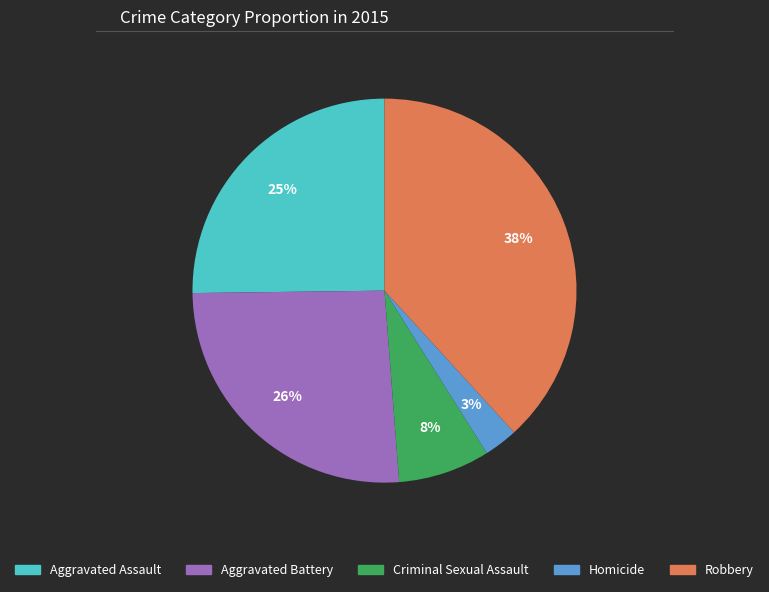

Which slice is the smallest?

Homicide